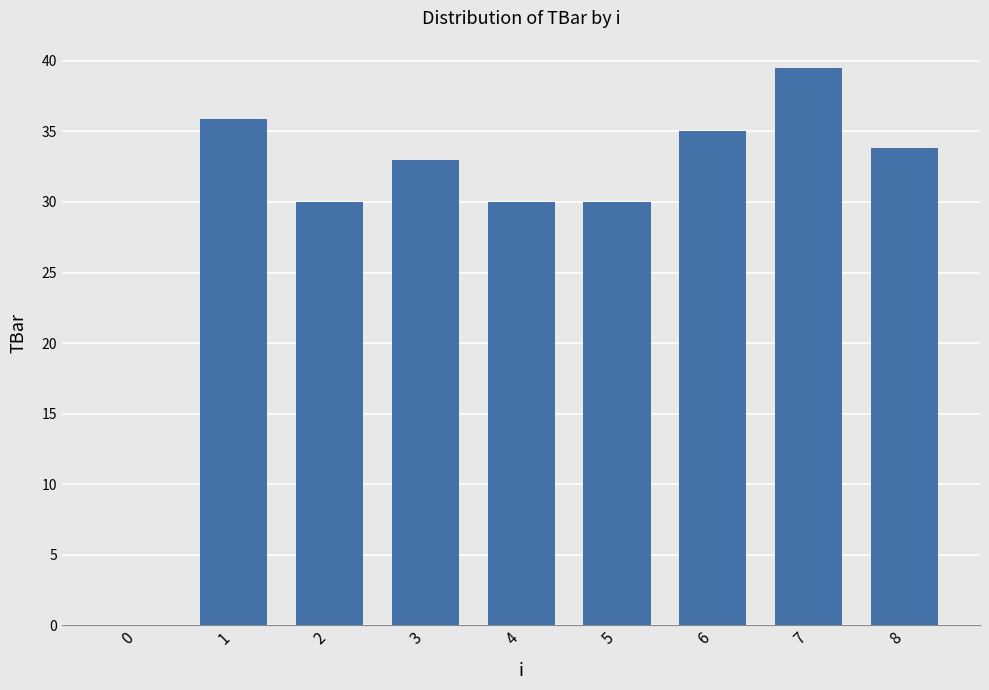

Between 0 and 6, which is larger?

6